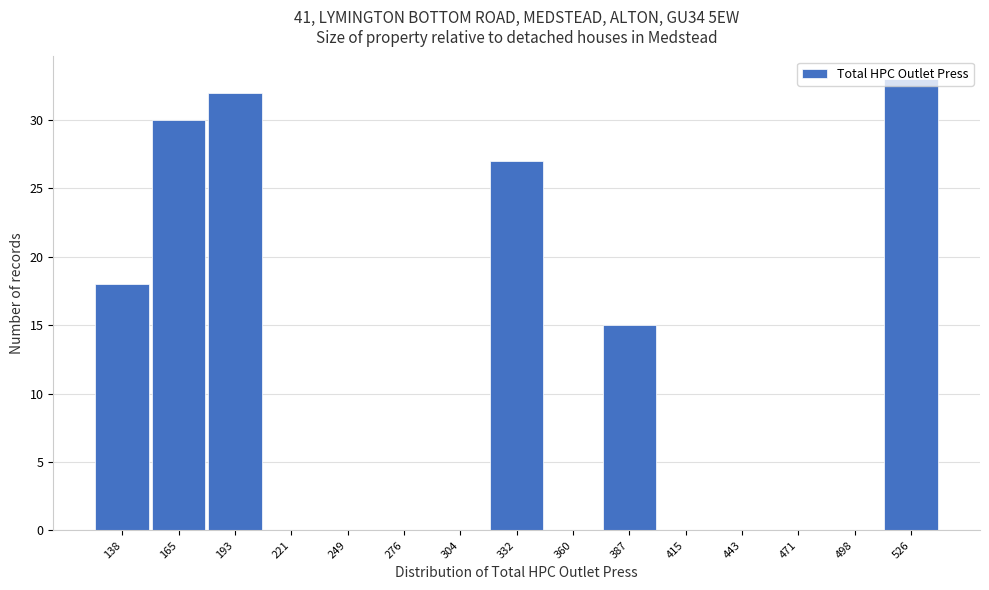

At which label is the value closest to 16?

387